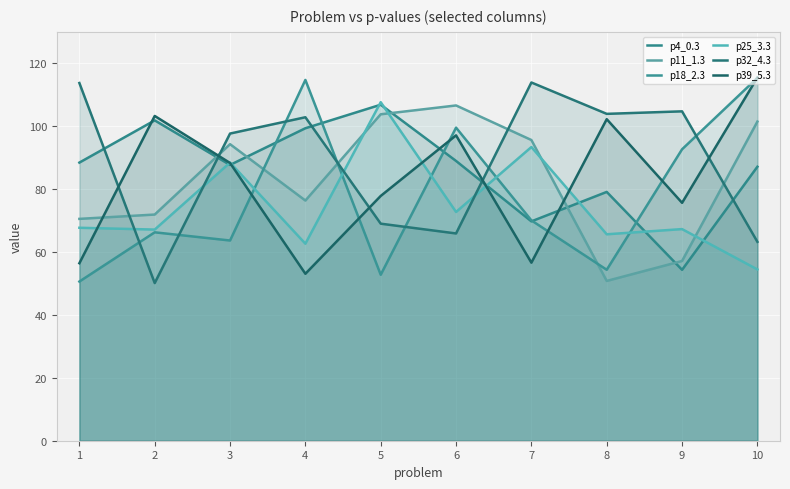

What is the sum of the p18_2.3 values at 5 and 4?

167.5